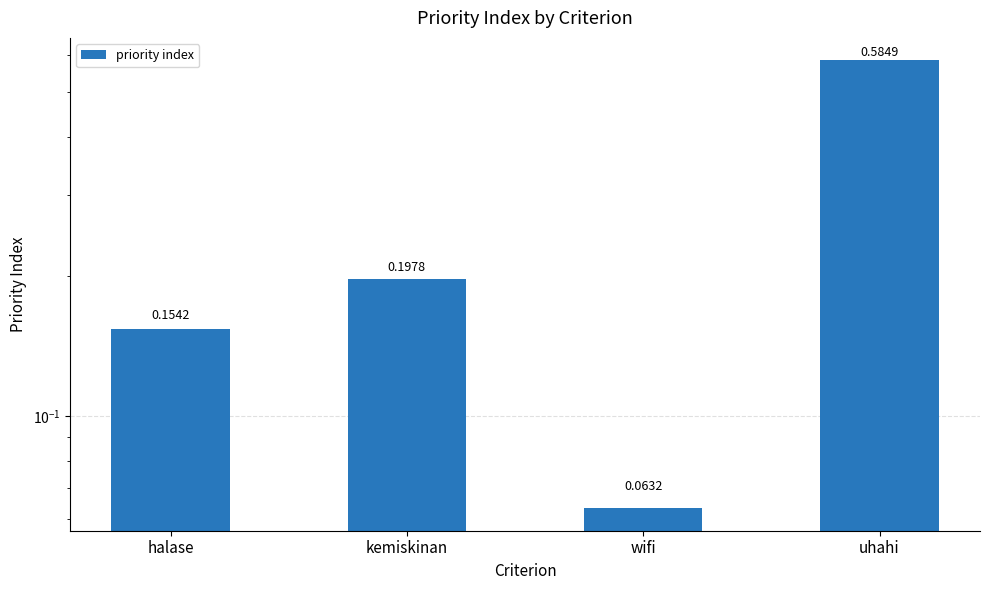

What is the label of the 3rd bar from the right?

kemiskinan